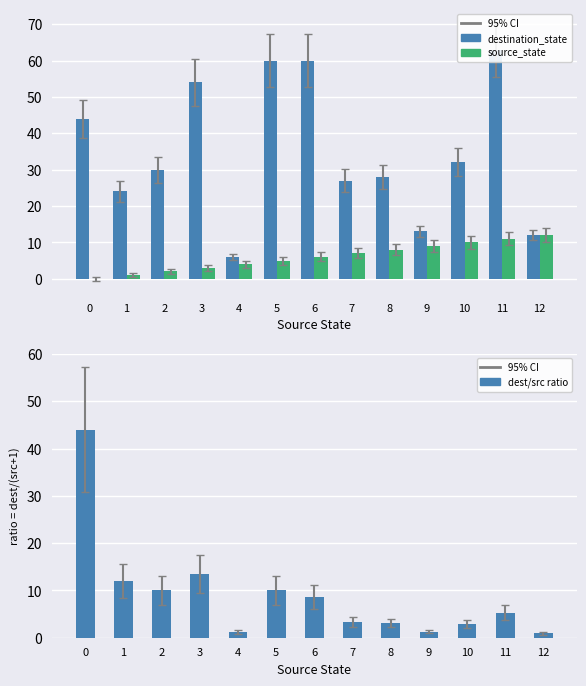

How many bars are there in total?

39